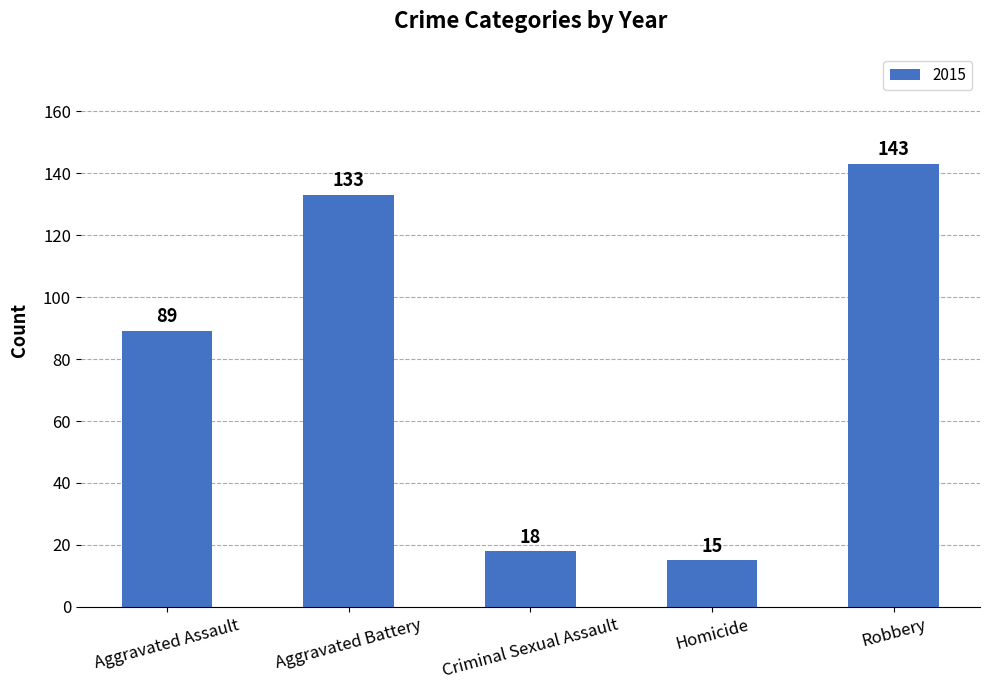

Between Criminal Sexual Assault and Aggravated Battery, which is larger?

Aggravated Battery